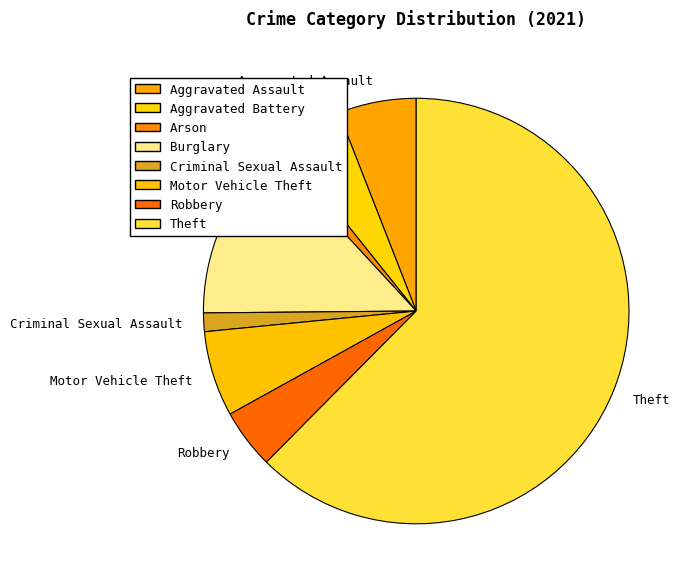

Between Burglary and Criminal Sexual Assault, which is larger?

Burglary